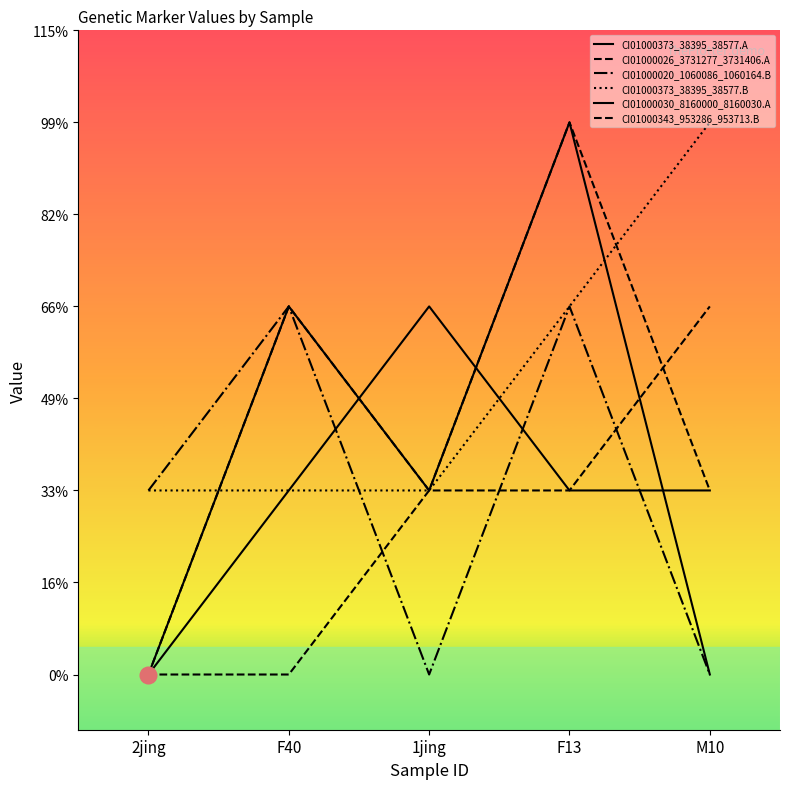

Does the chart display data point markers on the line(s)?

No